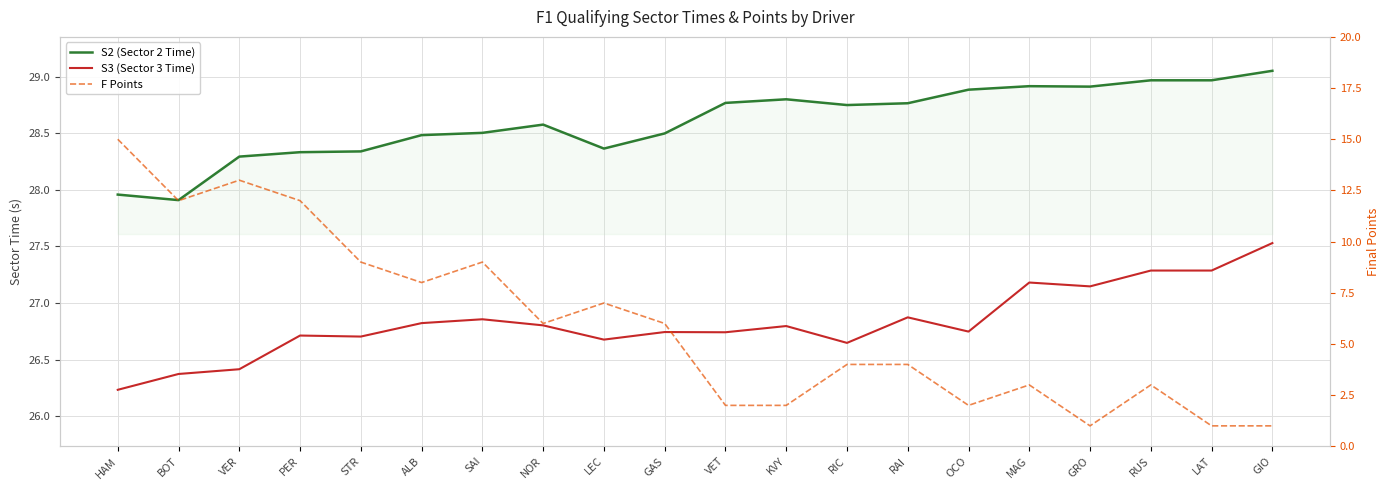

Where is the first local maximum for S3 (Sector 3 Time)?

PER